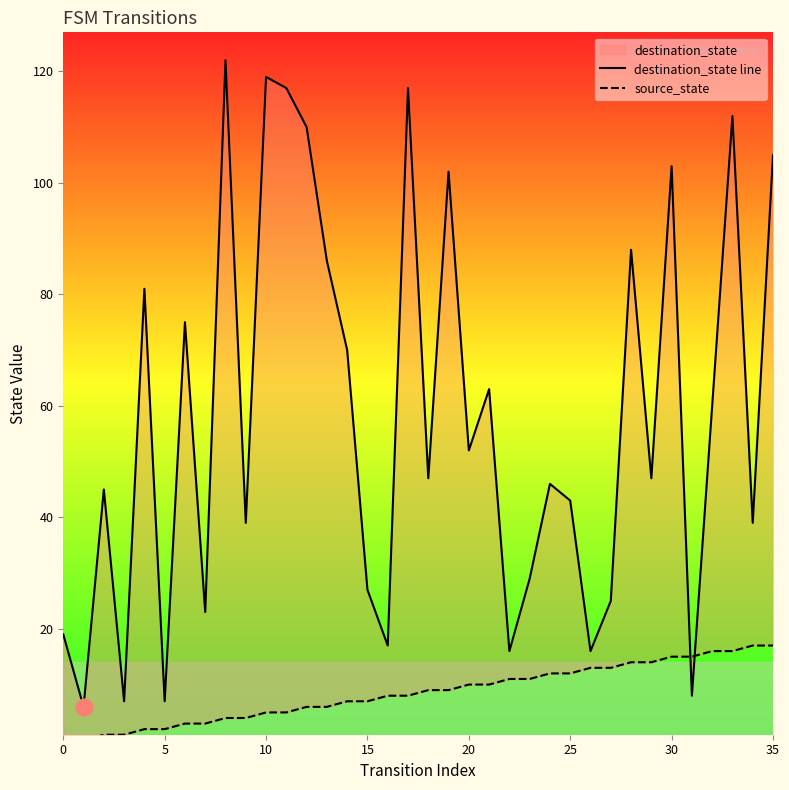

At which category is the sum across all series the highest?

33